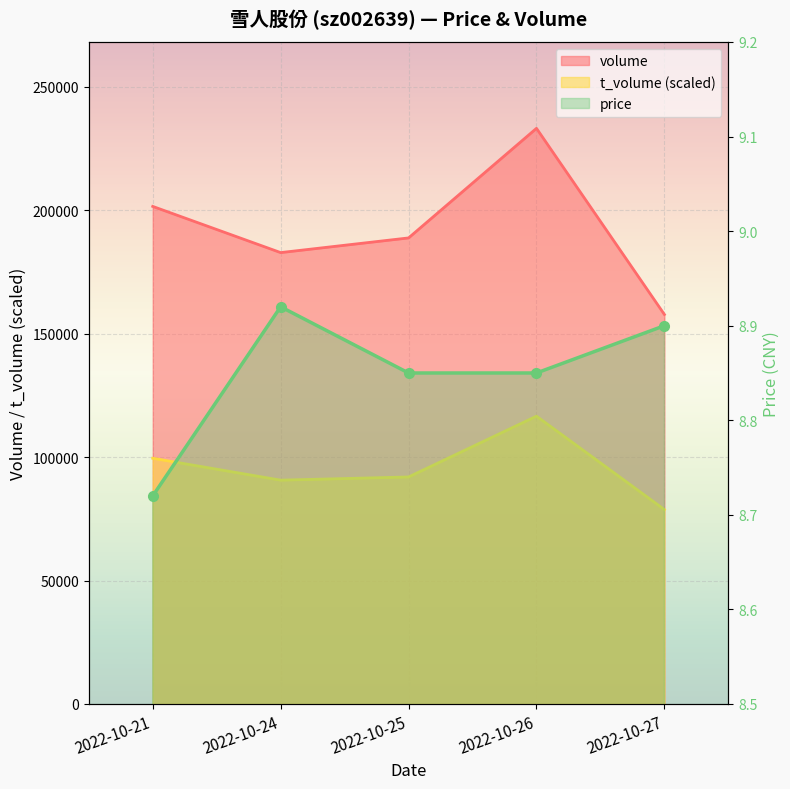

How many lines are shown in the chart?

3